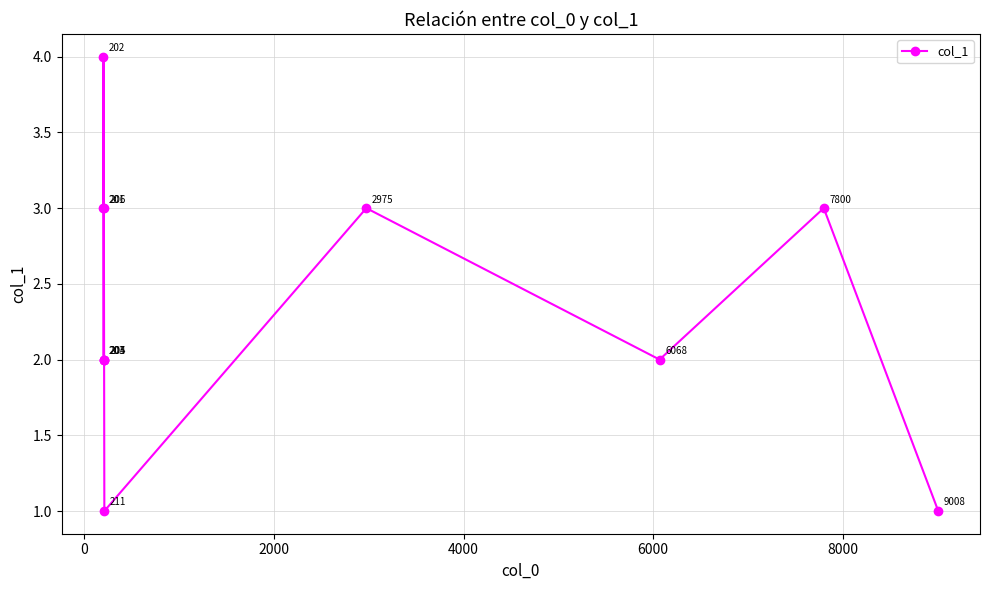

How many interior local peaks (higher than both neighbors) does the data have?

4